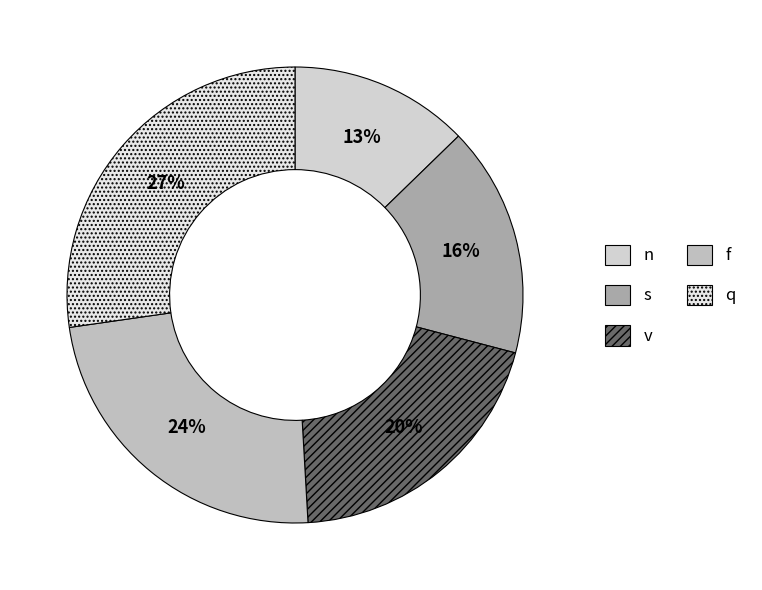

Count the number of slices in the pie.

5